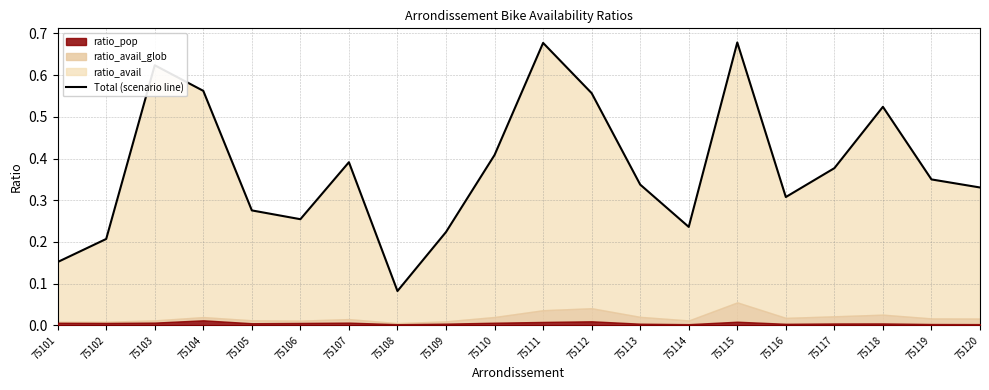

List the labels in order of value, smallest first.

75108, 75101, 75102, 75109, 75114, 75106, 75105, 75116, 75120, 75113, 75119, 75117, 75107, 75110, 75118, 75112, 75104, 75103, 75111, 75115